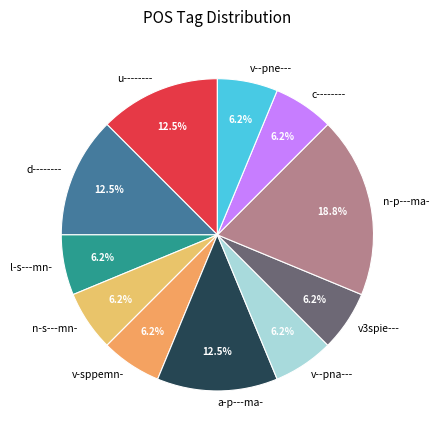

What portion of the pie excludes u--------?

87.5%